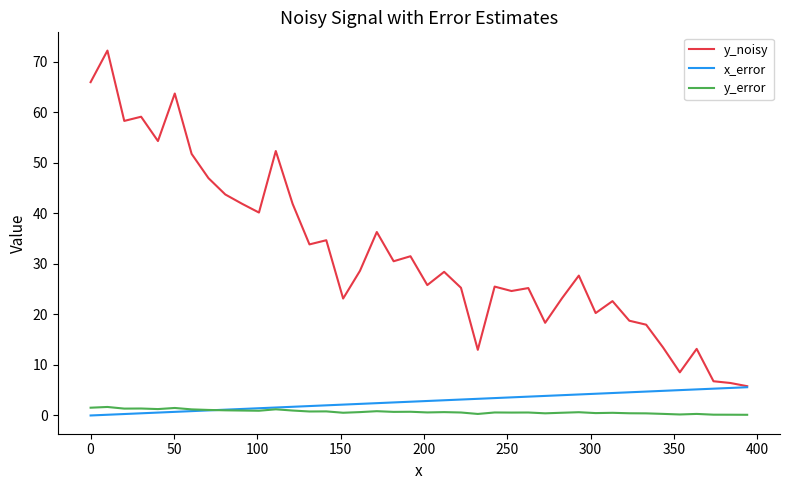

List the series in order of their peak value, lowest first.

y_error, x_error, y_noisy